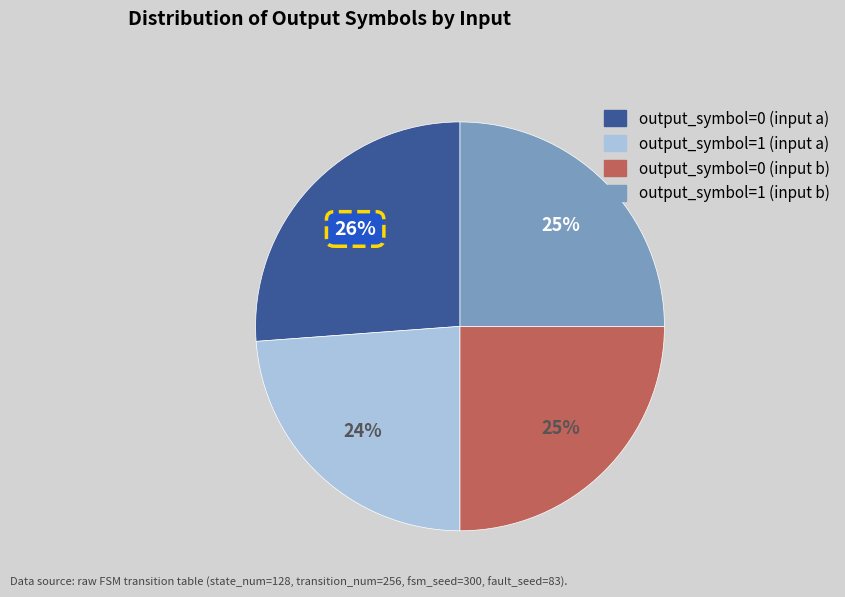

Which category has the smallest portion of the pie?

output_symbol=1 (input a)